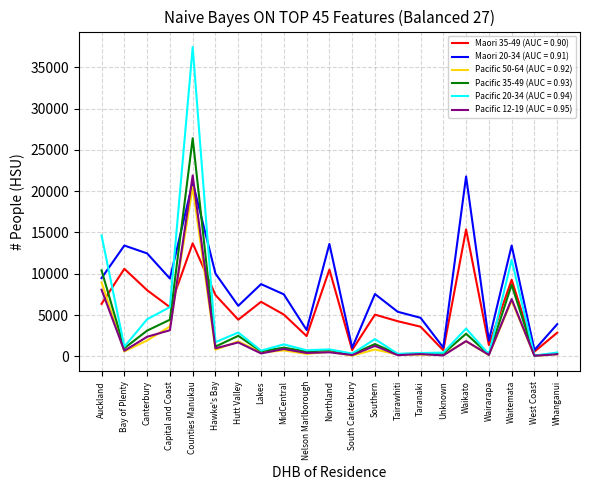

What is the spread (max minus min) of values at Bay of Plenty?

12829